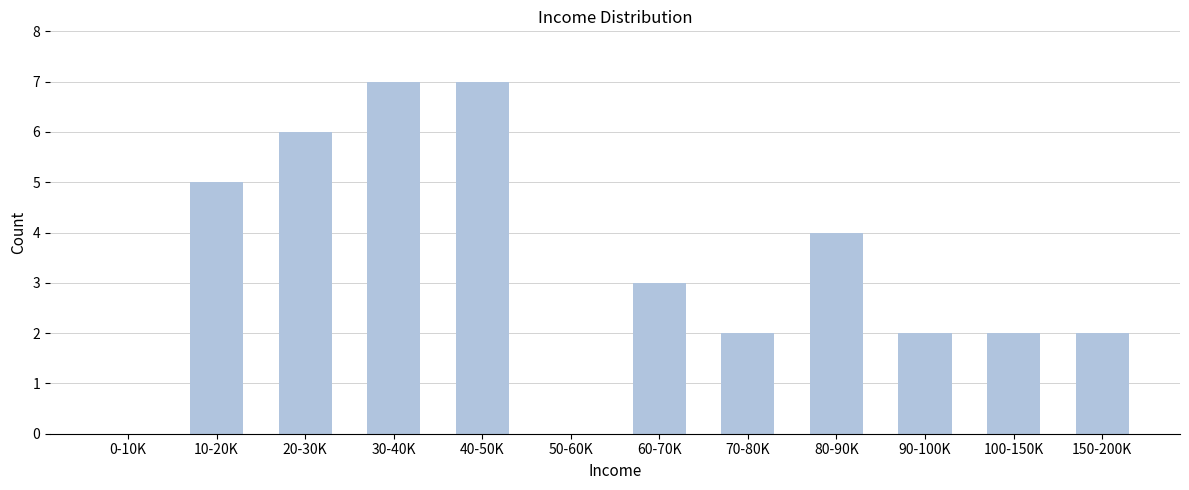

Reading right to left, what are all the values shown in this chart?

150-200K=2	100-150K=2	90-100K=2	80-90K=4	70-80K=2	60-70K=3	50-60K=0	40-50K=7	30-40K=7	20-30K=6	10-20K=5	0-10K=0